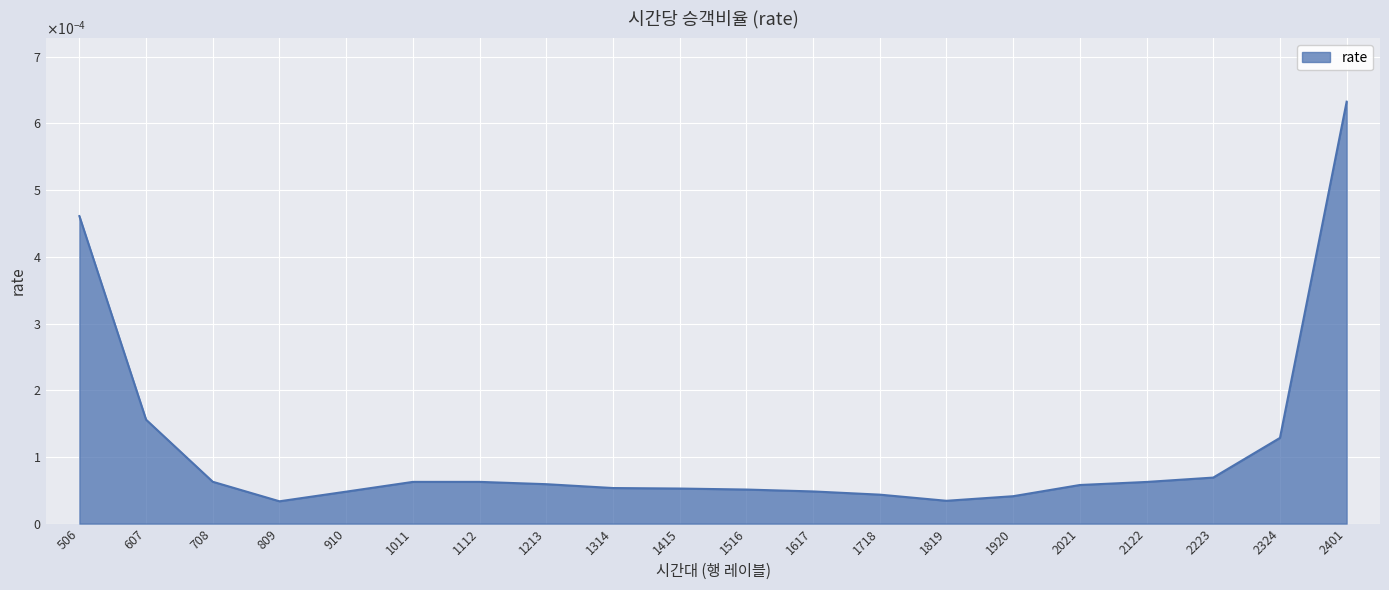

Between 2021 and 1718, which is larger?

2021